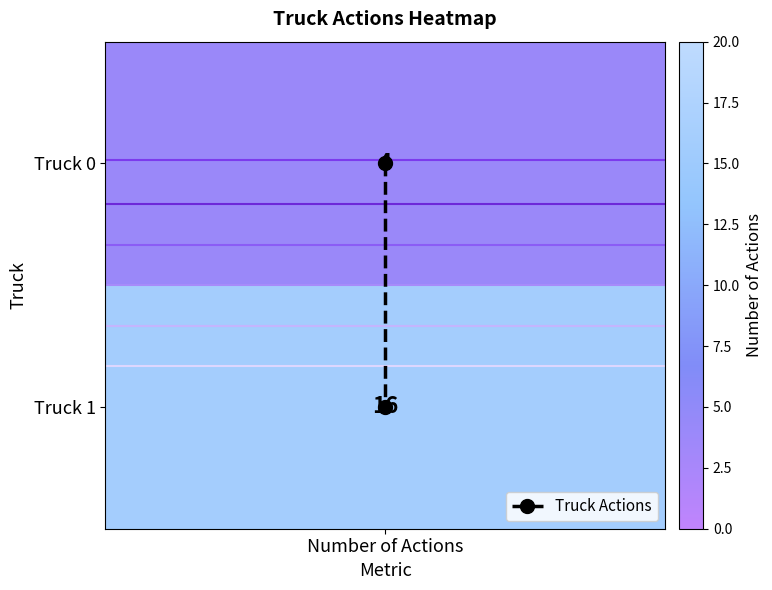

At which label is the value closest to 0?

Number of Actions